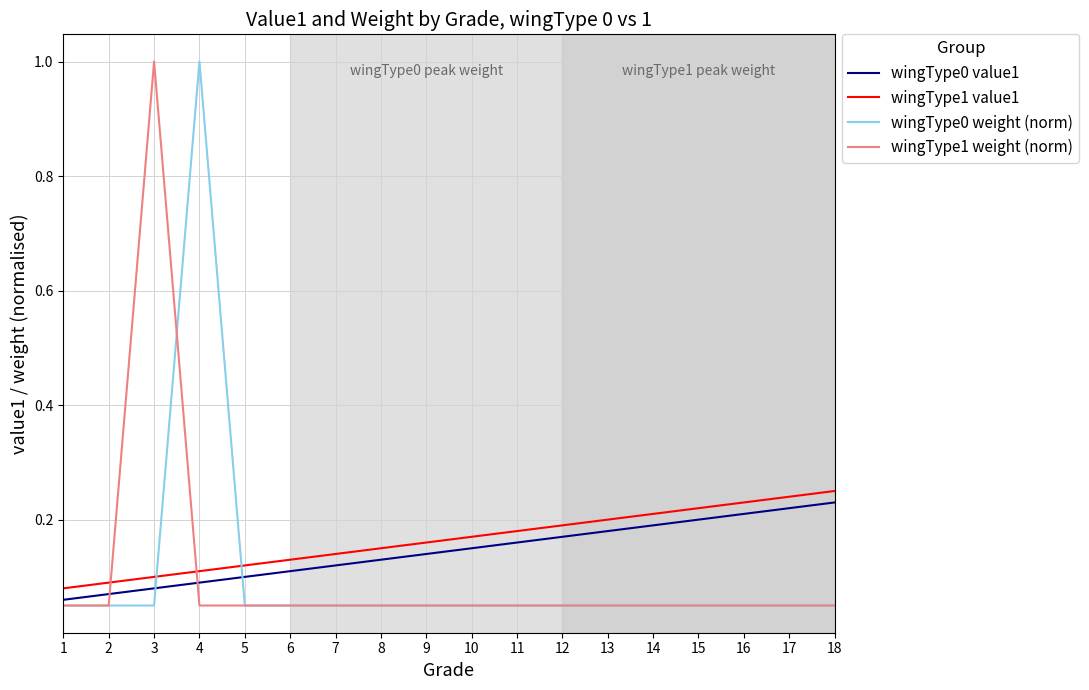

True or false: wingType1 value1 and wingType0 weight (norm) cross at least once.

True